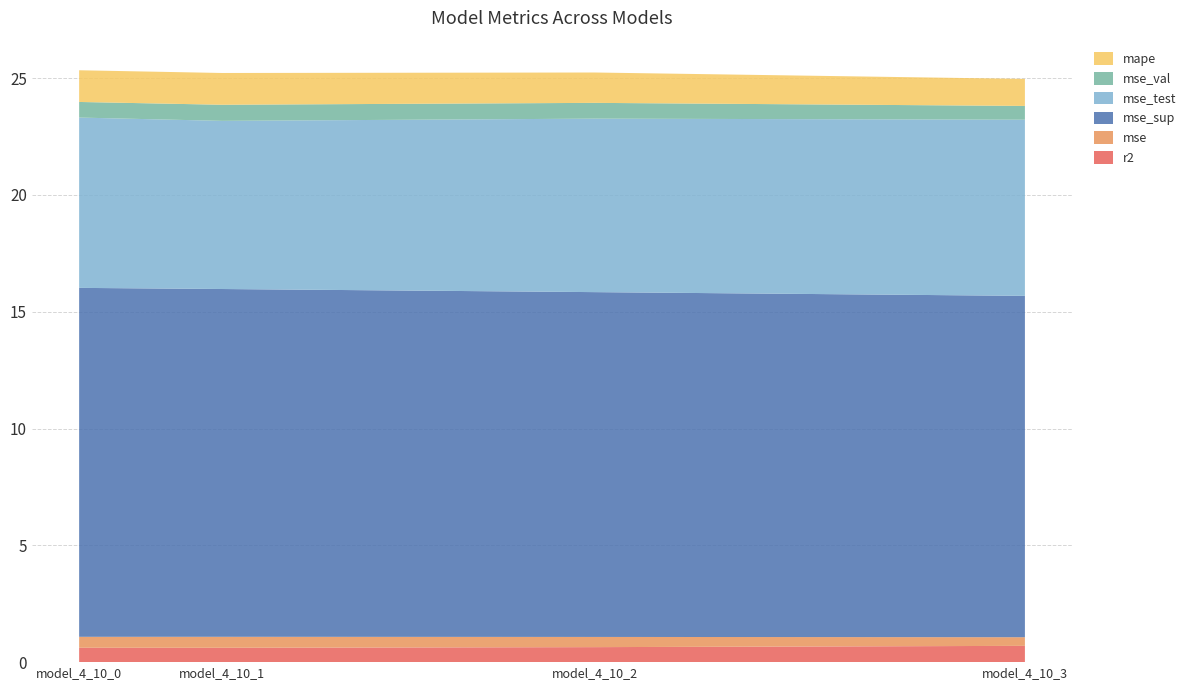

Reading left to right, extract all data points from this chart.

r2: 0.6	0.6	0.6	0.7
mse: 0.5	0.5	0.4	0.4
mse_sup: 14.9	14.9	14.8	14.6
mse_test: 7.3	7.2	7.4	7.5
mse_val: 0.7	0.7	0.7	0.6
mape: 1.4	1.4	1.3	1.2